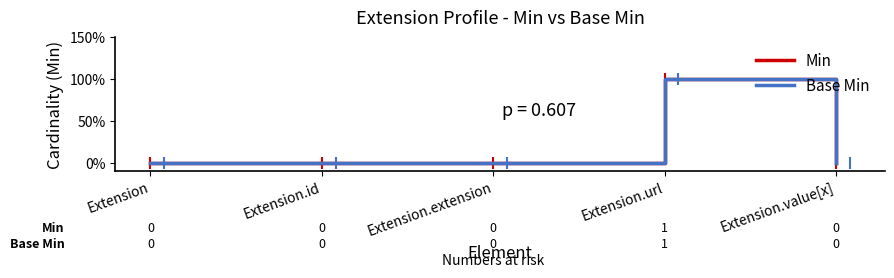

Does the chart have visible grid lines?

No